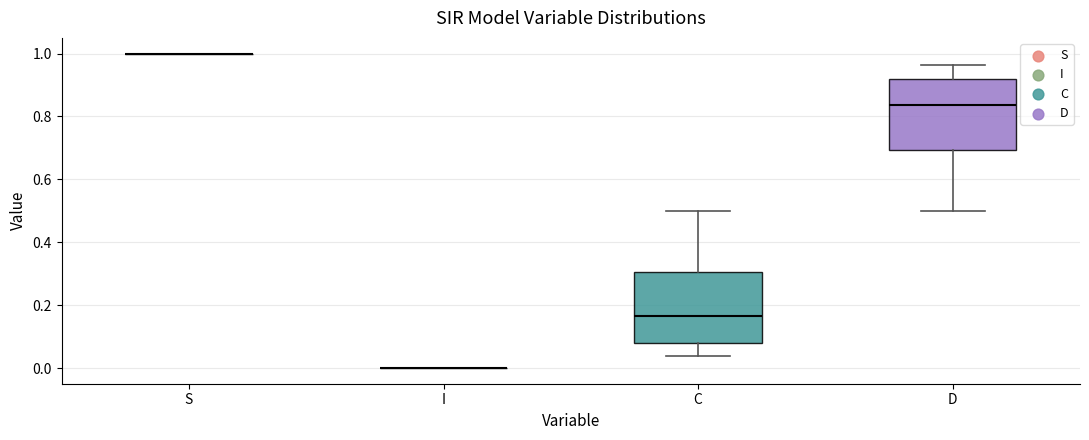

Reading left to right, transcribe this box plot: for each box, give where its median line is, the range the box spans, and where its two whiskers end, as read against the y-axis. The values are not printed on the chart, so give them approximately, as read against the axis.

S: box collapsed to a line at 1.00, whiskers 1.00 to 1.00
I: box collapsed to a line at 0.00, whiskers 0.00 to 0.00
C: median 0.16, box 0.08 to 0.30, whiskers 0.04 to 0.50
D: median 0.84, box 0.70 to 0.92, whiskers 0.50 to 0.96